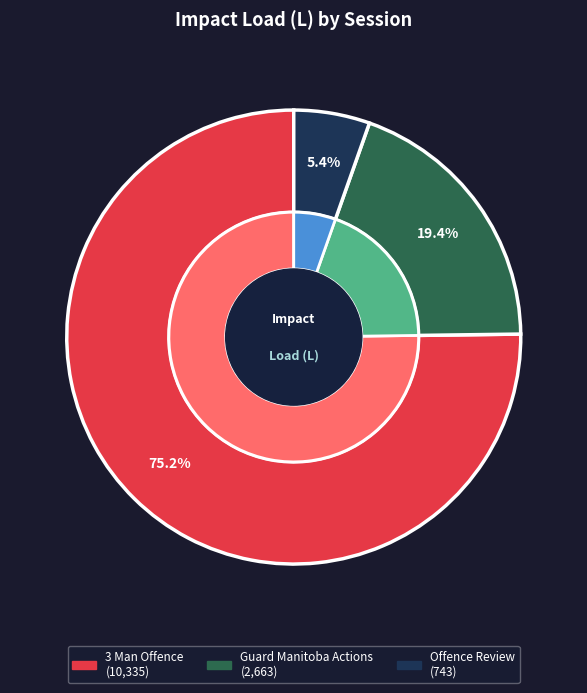

True or false: Offence Review accounts for 1% of the total.

False